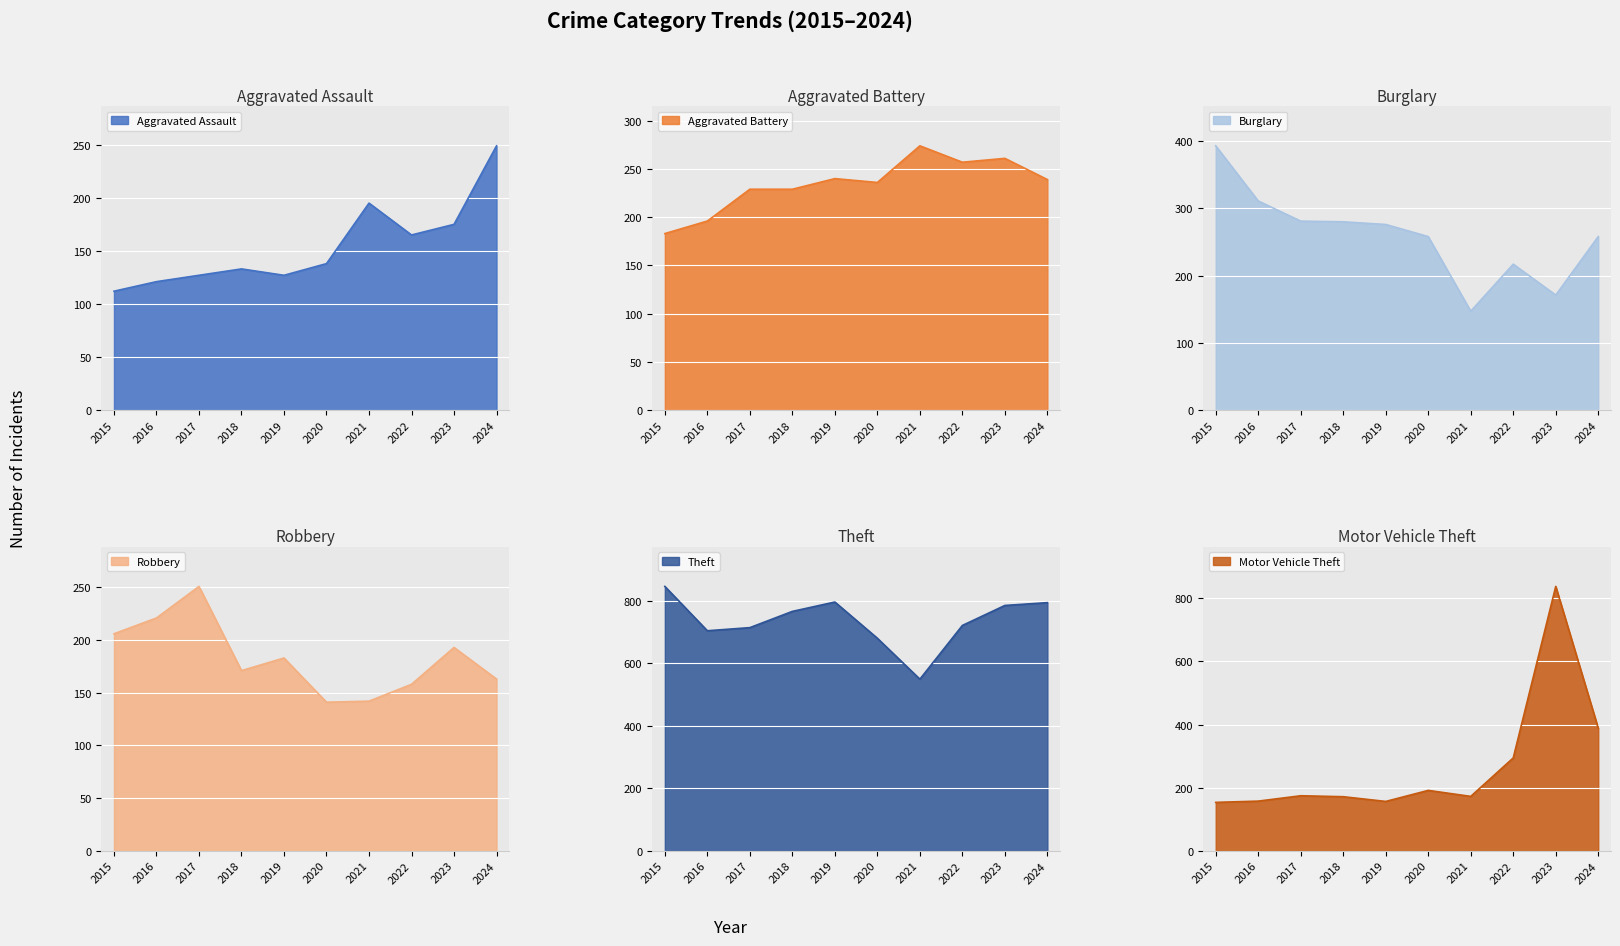

What is the difference between the maximum and second lowest values in the Theft series?

166